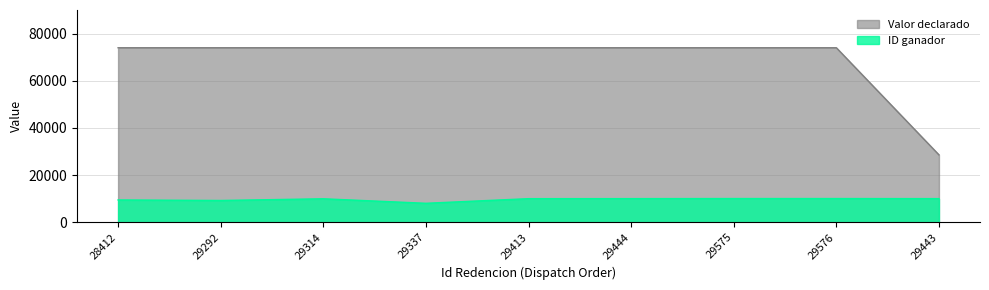

At which category is the sum across all series the highest?

29576